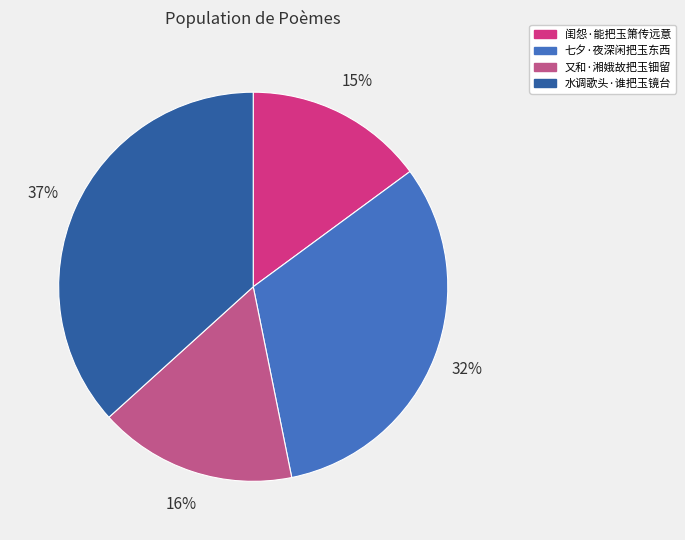

To the nearest percent, what is the average slice percentage?

25%